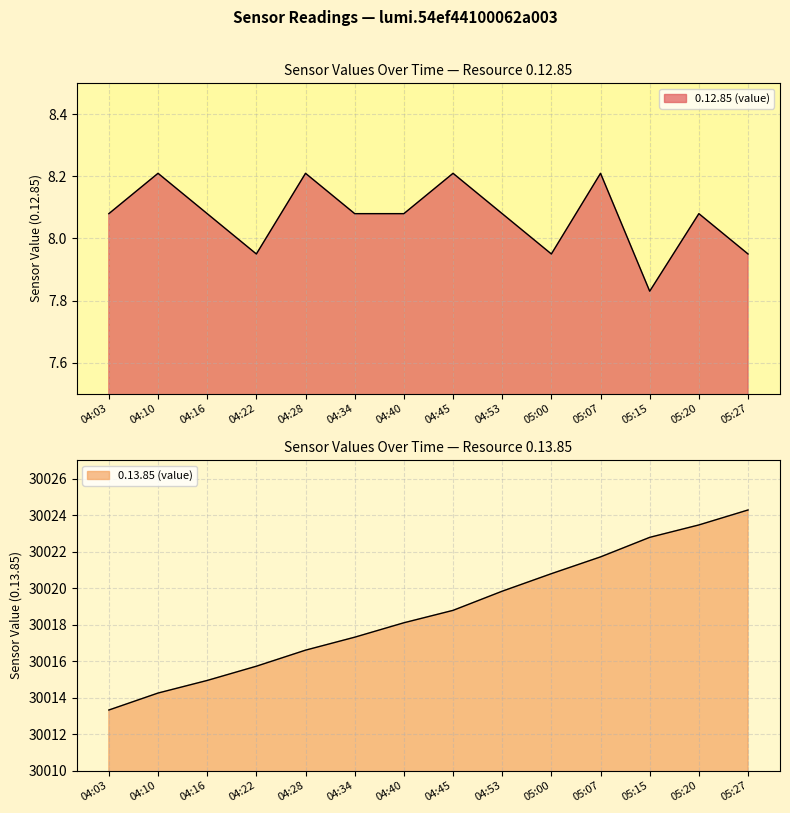

At which category does 0.12.85 (value) reach its first local valley?

04:22